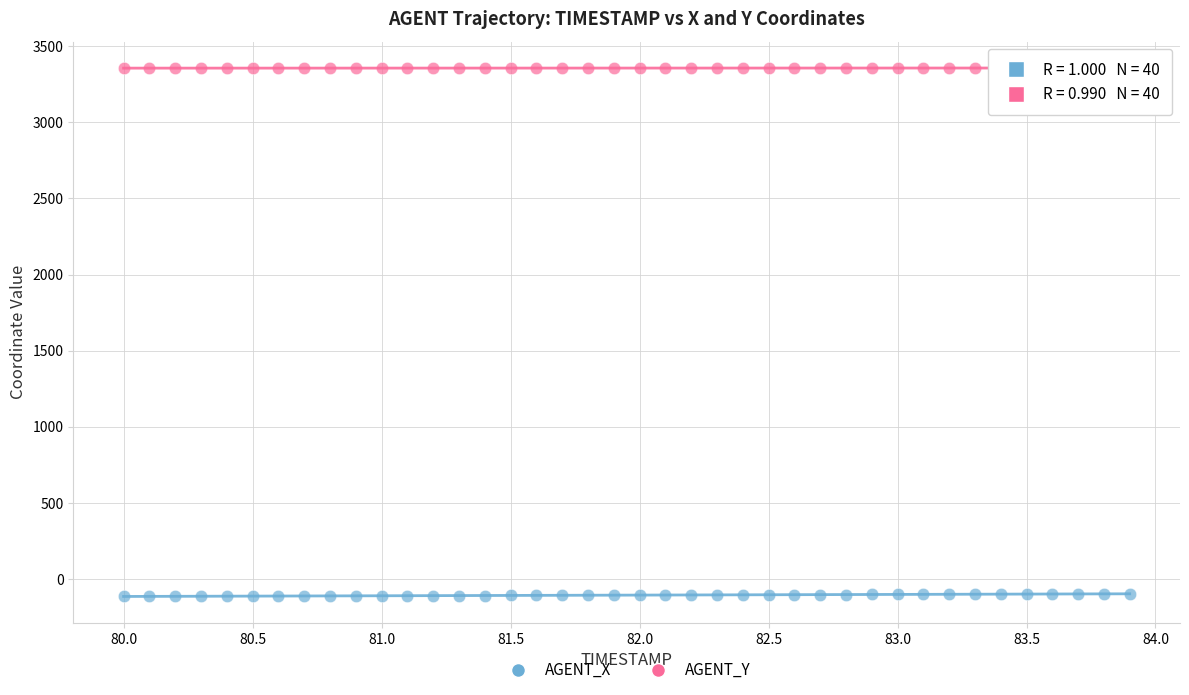

Across all data points, what is the range of X values (max minus min)?

3.9